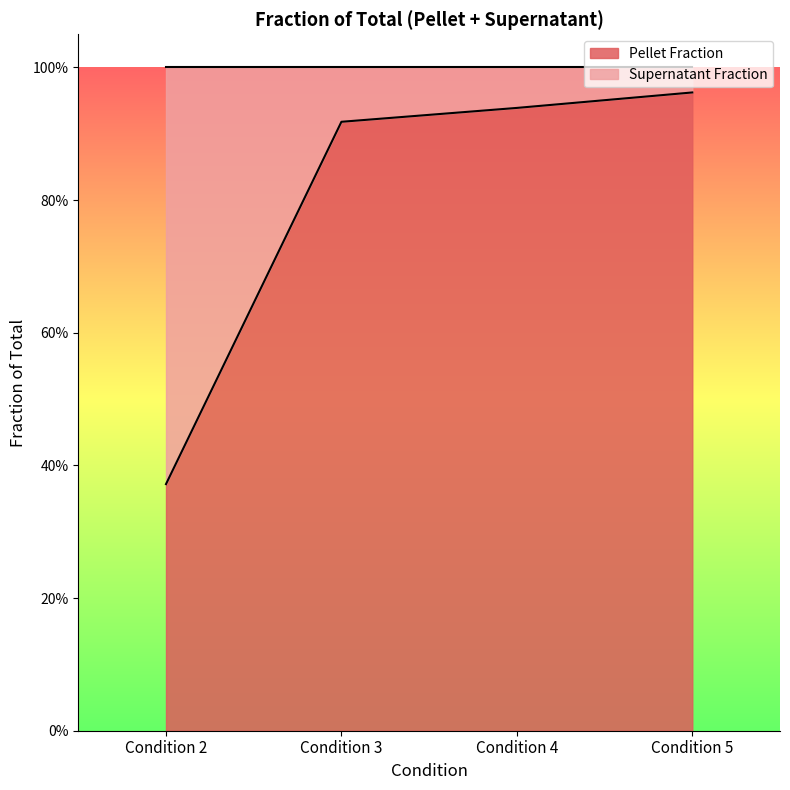

What is the value of the 2nd point from the left?

0.9